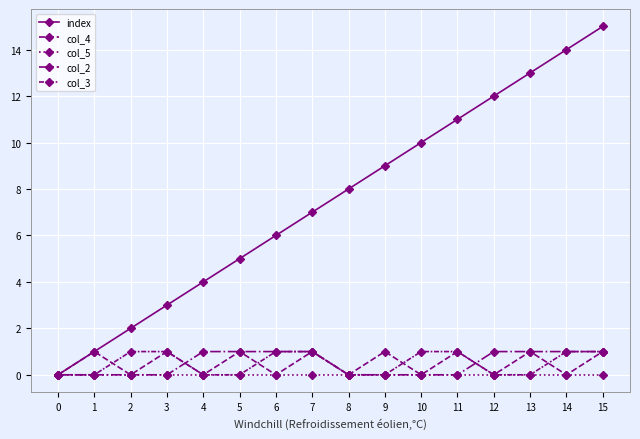

How many data points in col_2 are less than 1?

8